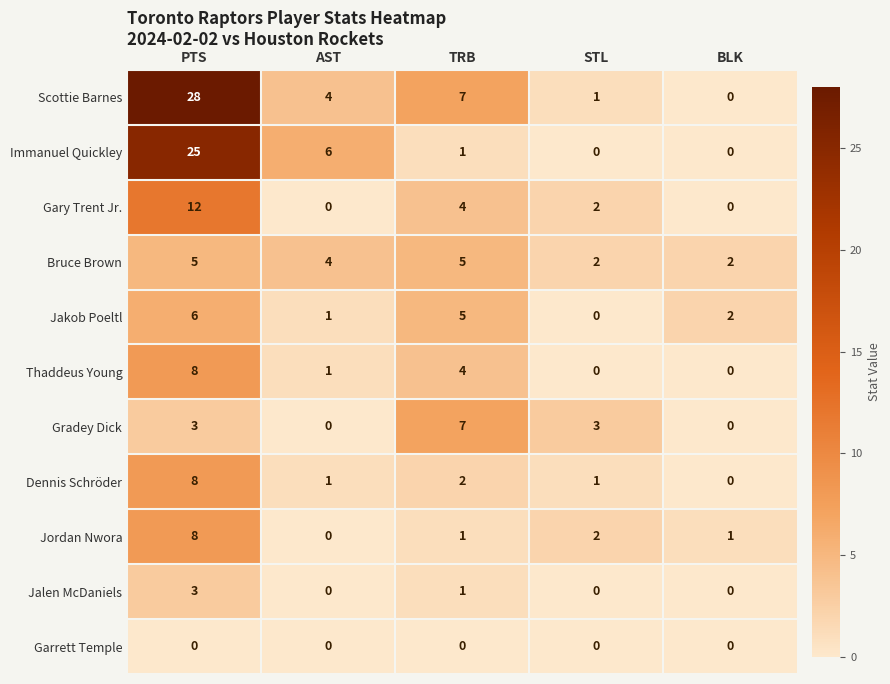

What is the maximum value shown in the chart?

28